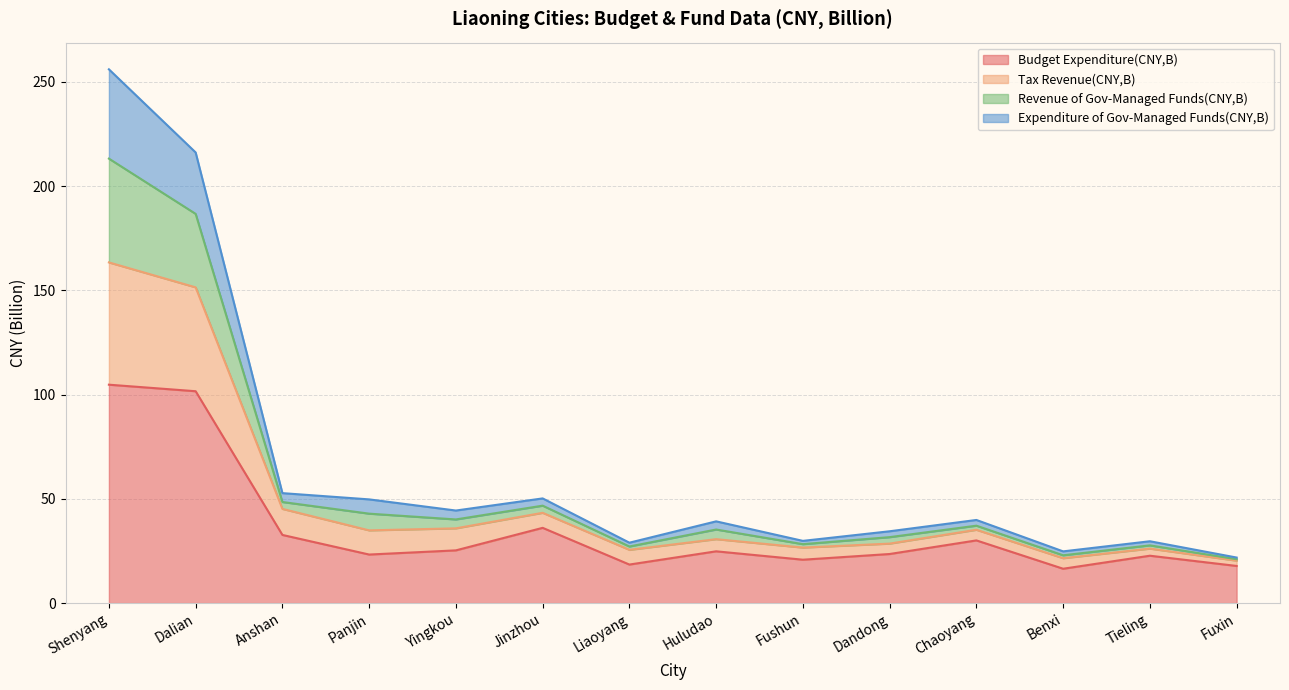

At which category is the sum across all series the highest?

Shenyang